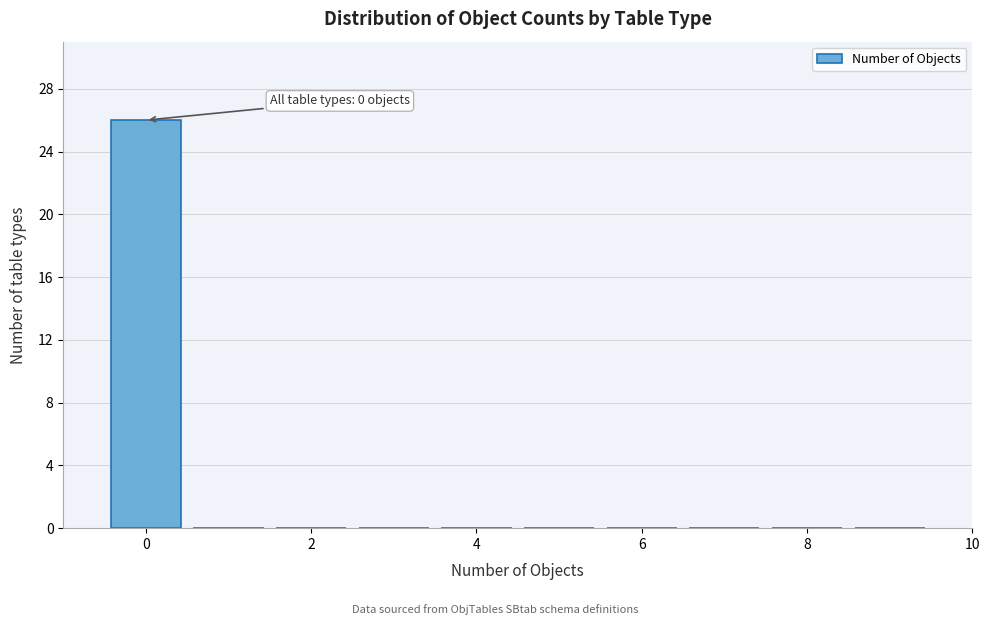

Which range on the x-axis has the tallest bar?

-0.5 to 0.5